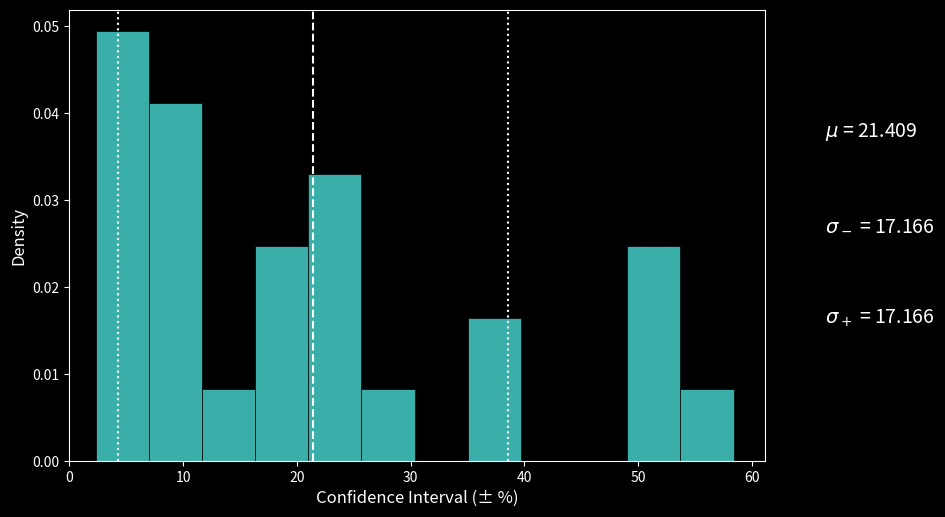

What is the height of the bar covering 16 to 21 on the x-axis? Neither the bar edges nor the heights are printed on the chart, so give them approximately, as read against the axes.

0.025